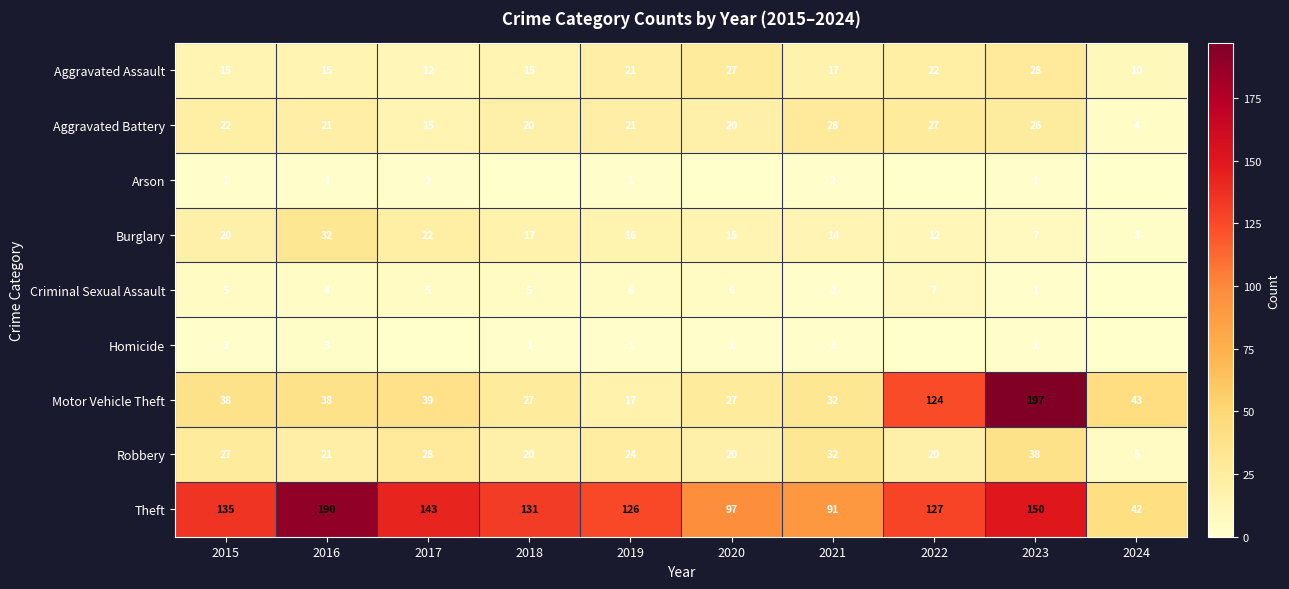

Which label corresponds to the smallest value in the chart?

2018